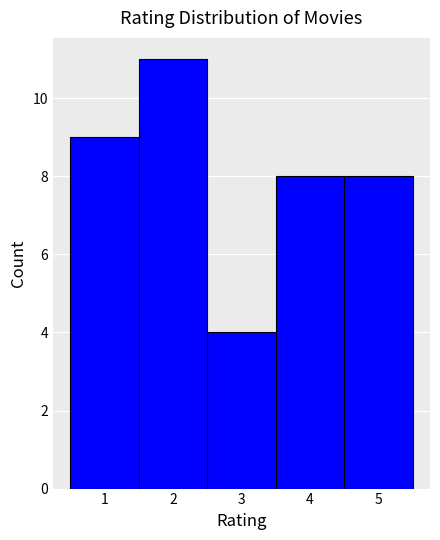

Over which range of the x-axis is the bar tallest?

1.5 to 2.5